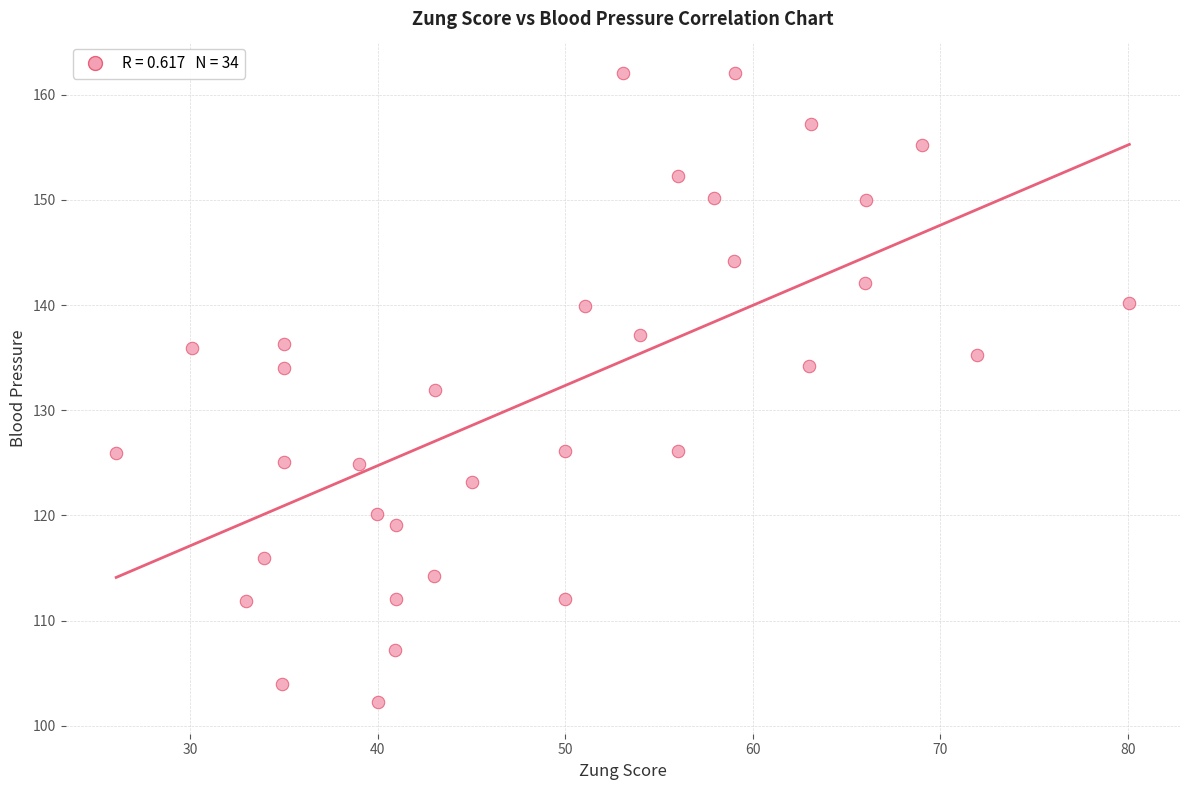

What is the range of Y values (max minus min)?

59.8